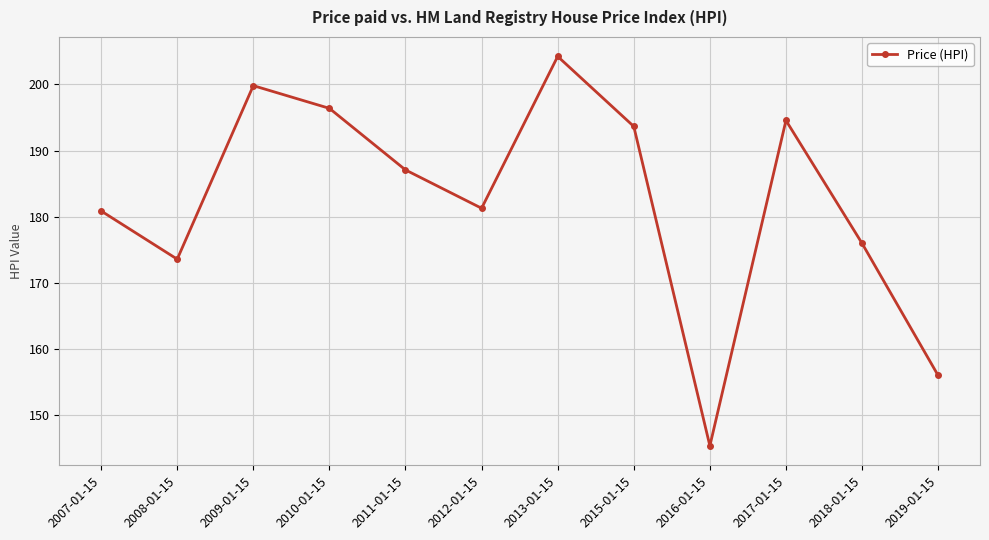

Is this an area chart (filled region under the line)?

No